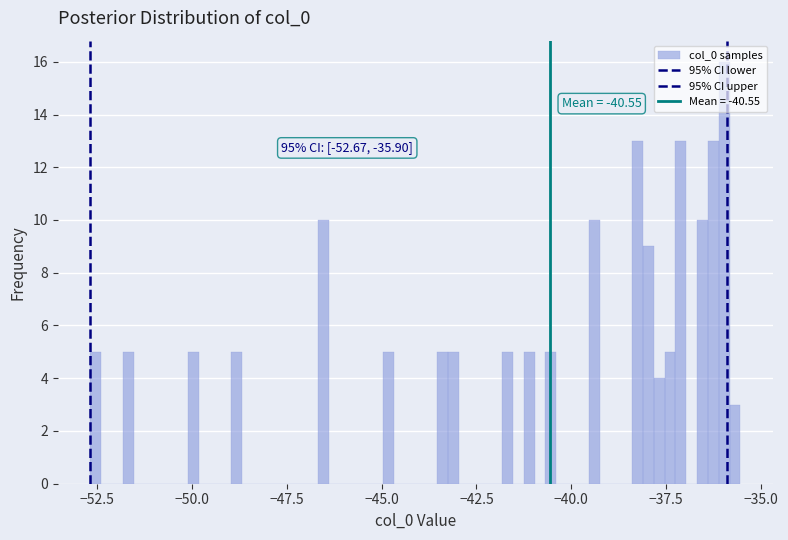

Around what value on the x-axis is the tallest bar? Give the approximate position of its centre, as read against the axis.

-36.0